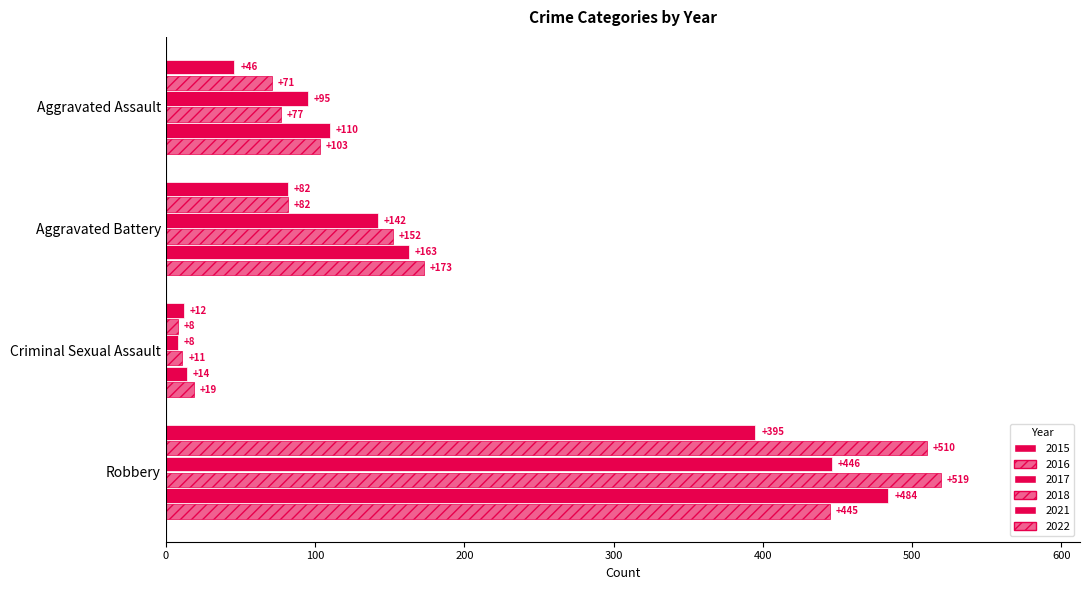

How many distinct data groups are displayed?

6